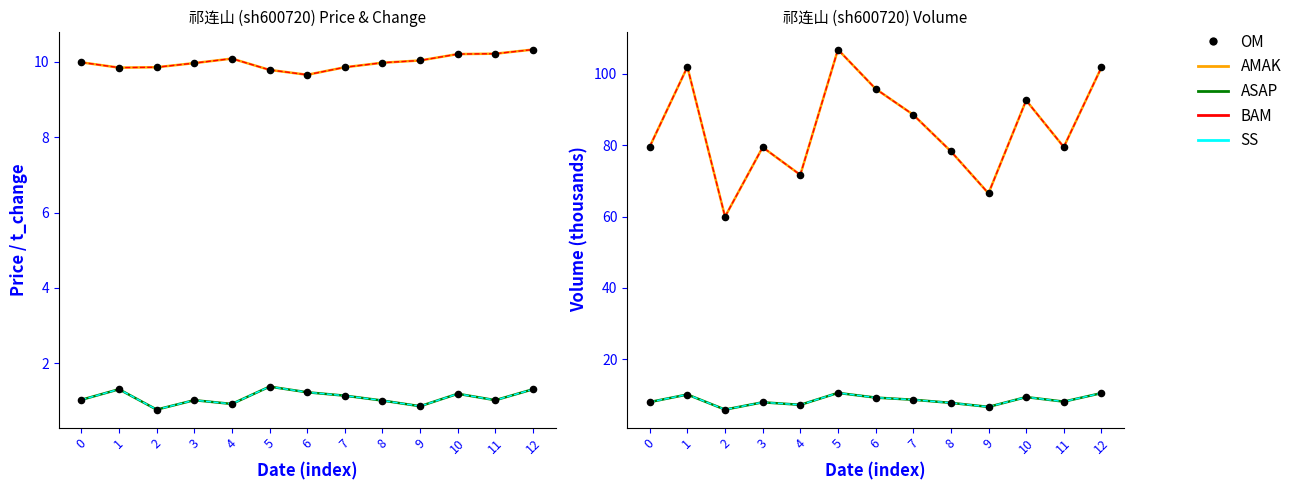

Which series has the widest spread of Y values?

volume